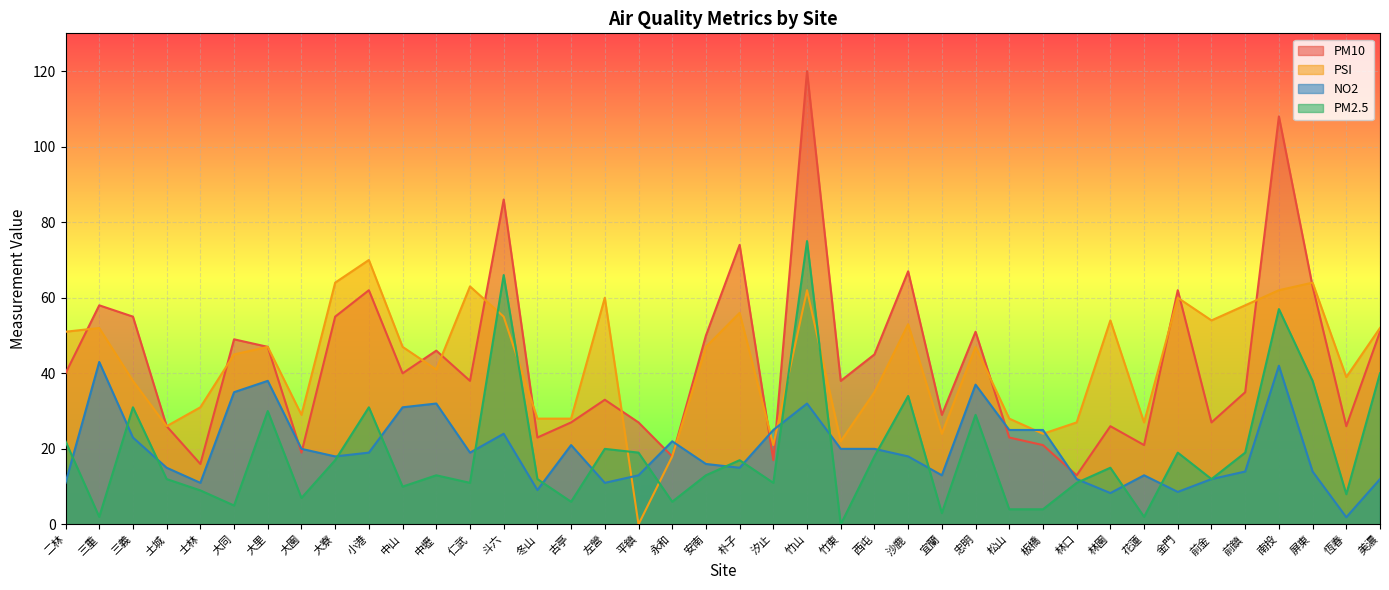

At which label does NO2 first exceed 19?

三重